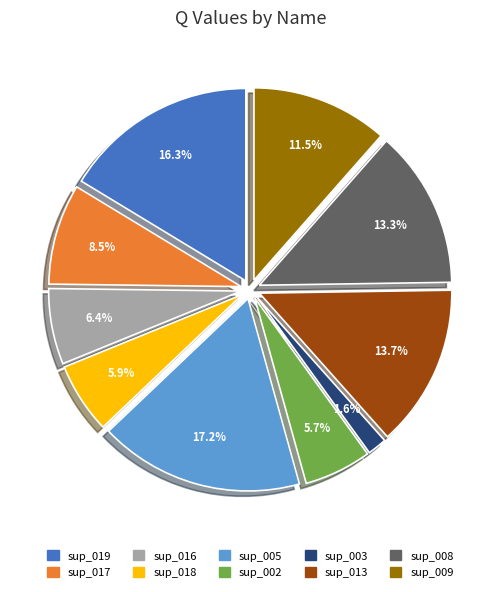

To the nearest percent, what portion does sup_002 represent?

6%